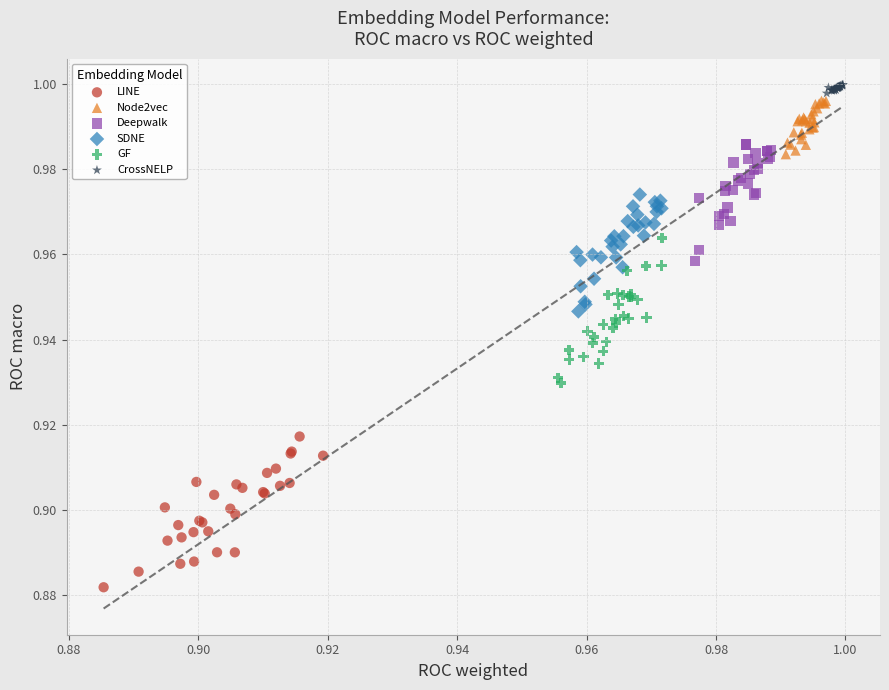

What are all the series names shown in the legend?

LINE, Node2vec, Deepwalk, SDNE, GF, CrossNELP